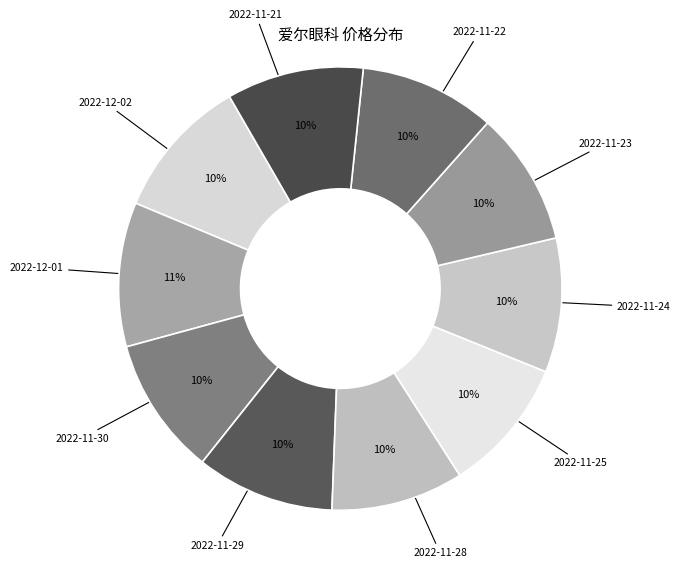

Count the number of slices in the pie.

10